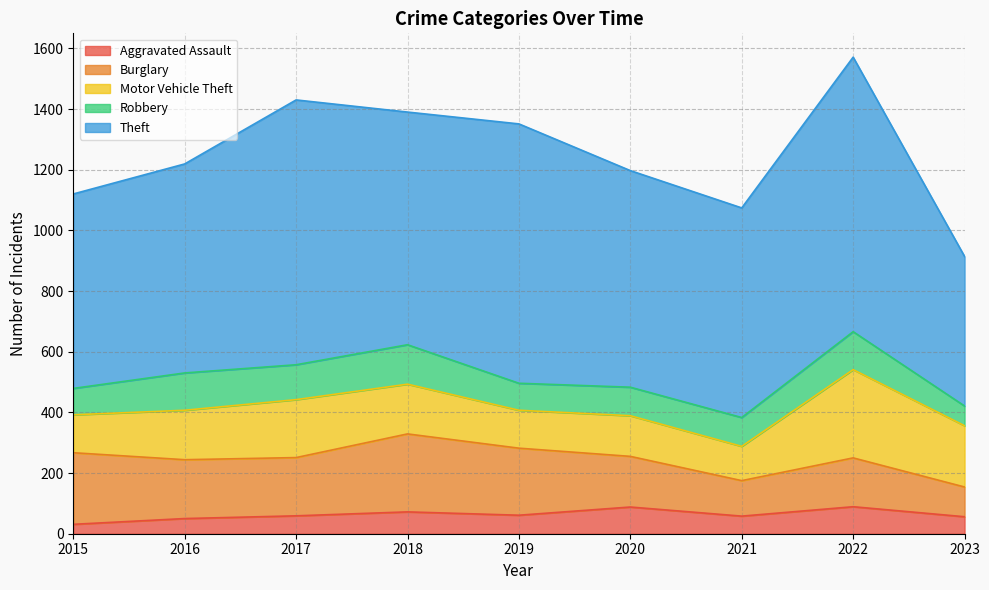

True or false: Motor Vehicle Theft has more than 1 interior local peaks.

True